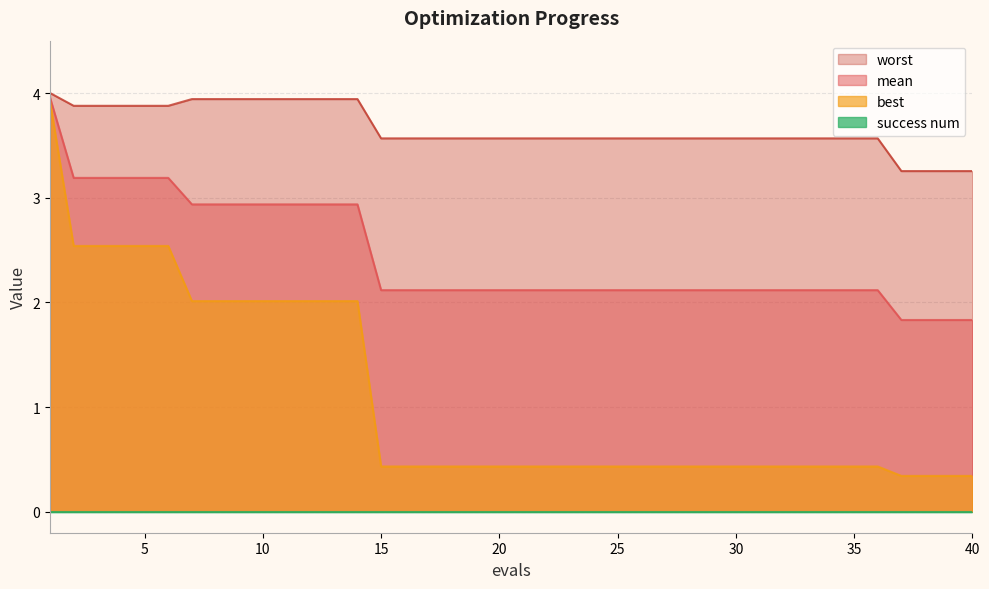

What is the maximum value for best?

3.9